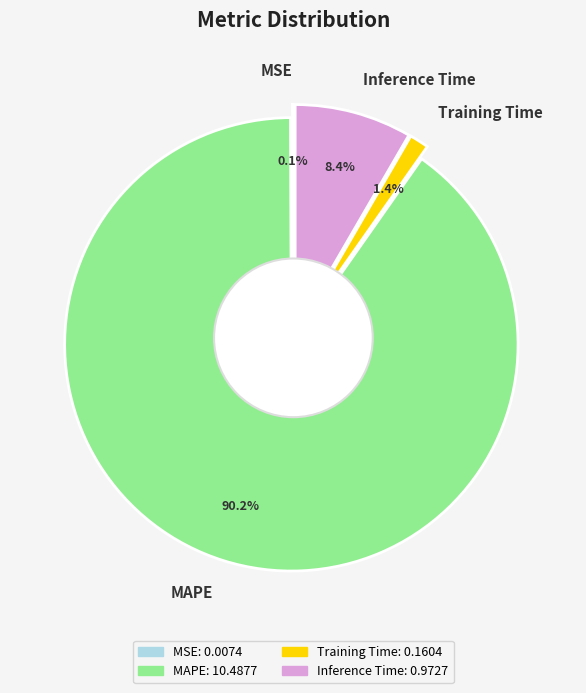

Which category has the biggest portion of the pie?

MAPE